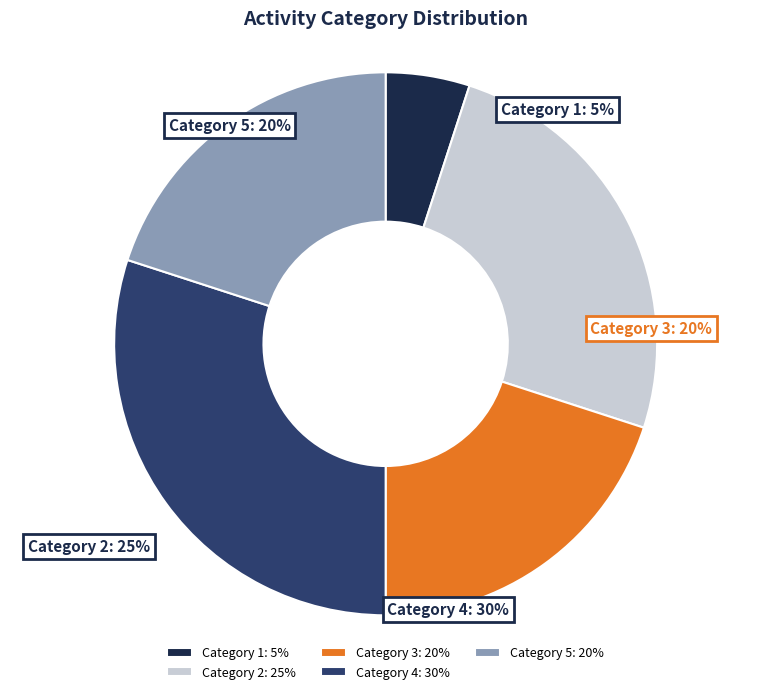

Is it true that Category 4 is 20% of the pie?

False